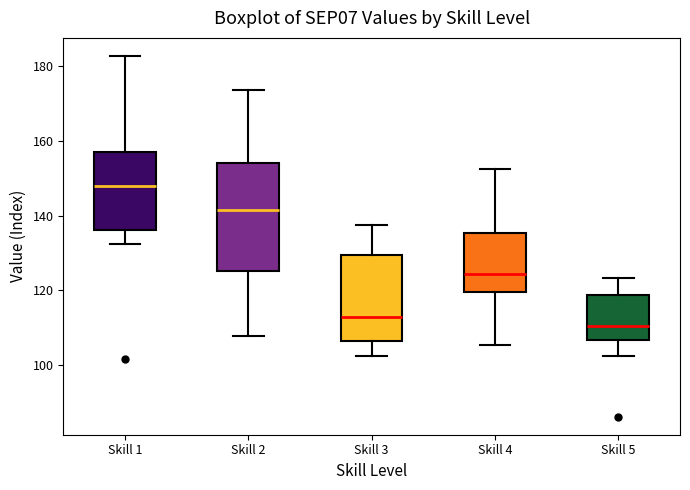

Comparing the boxes themselves (not the whiskers), which one is the tallest?

Skill 2